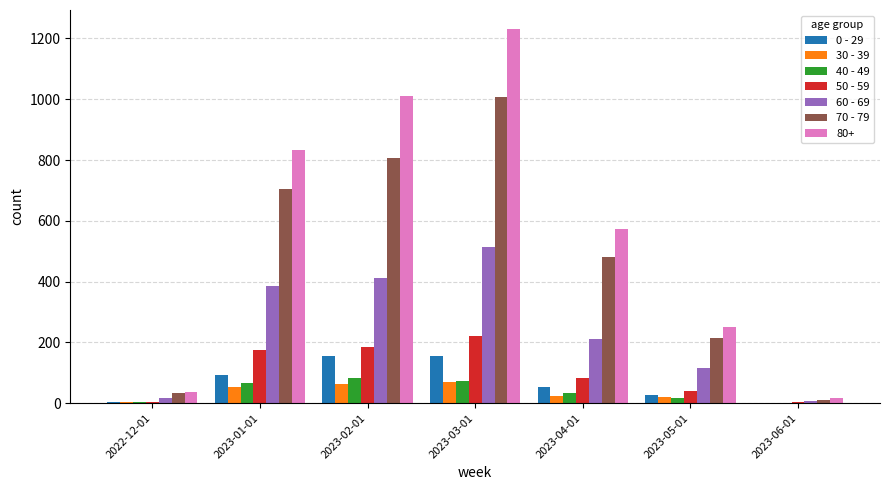

Is the value of 0 - 29 at 2023-06-01 greater than the value of 80+ at 2023-04-01?

No